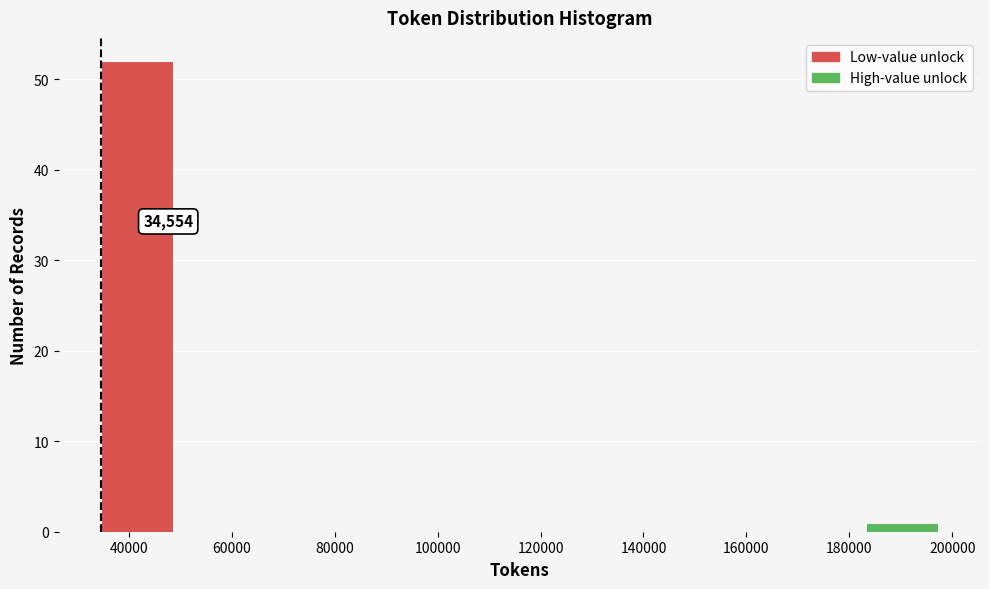

Over which range of the x-axis is the bar tallest?

34000 to 52000